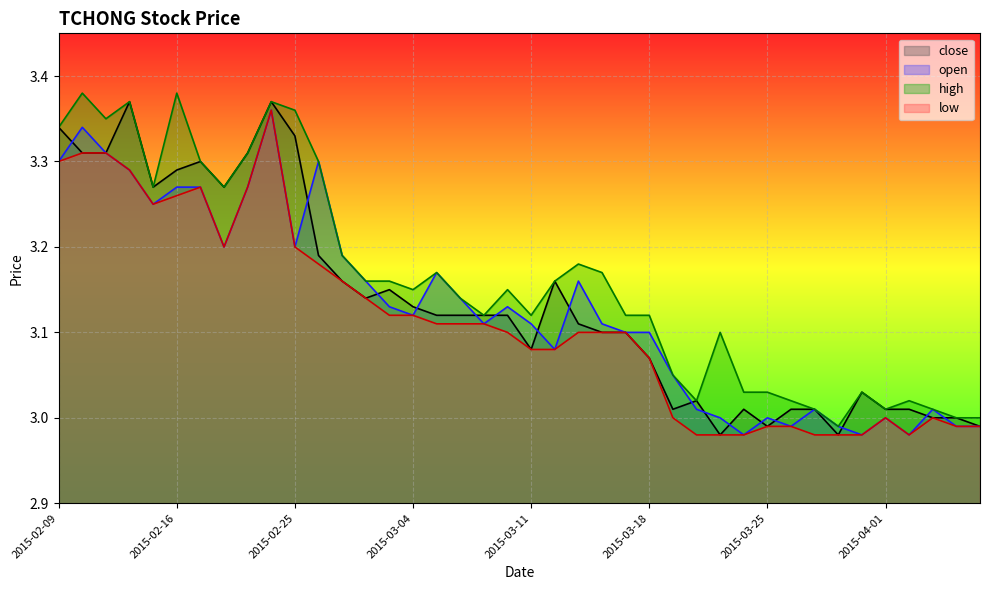

What is the difference between the maximum and second lowest values in the low series?

0.4